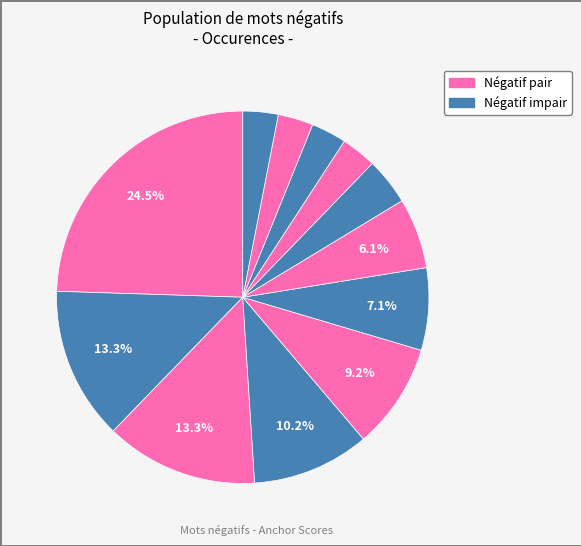

Count the number of slices in the pie.

12